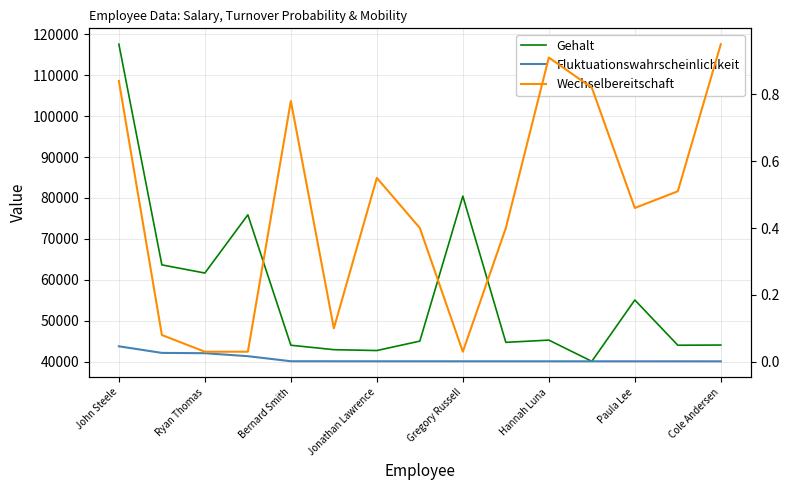

What is the greatest value displayed?

117561.9